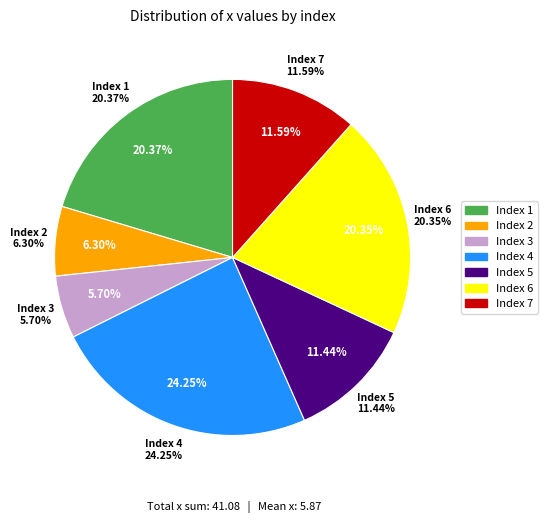

How much of the chart is everything except 5?

88.6%